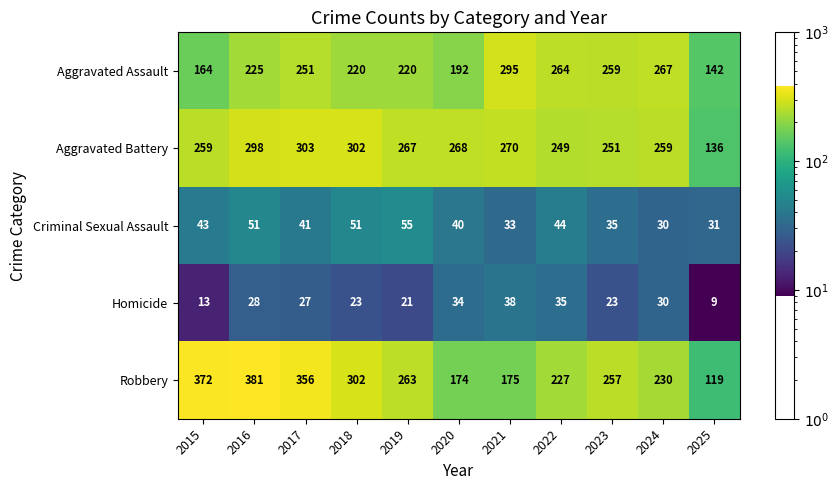

Is it true that Criminal Sexual Assault equals 10 at 2021?

False